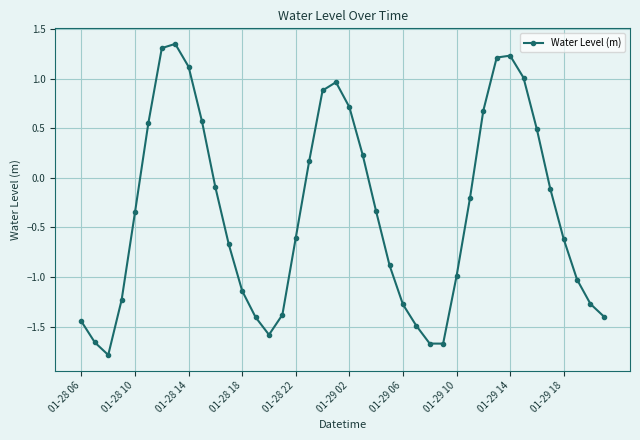

What is the sum of all values?

-13.8